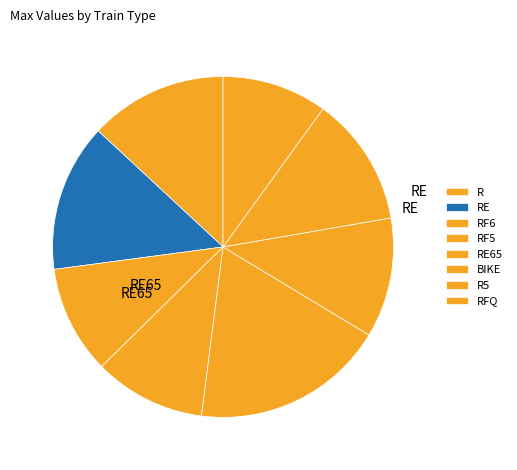

What is the change in value from BIKE to R5?

+6